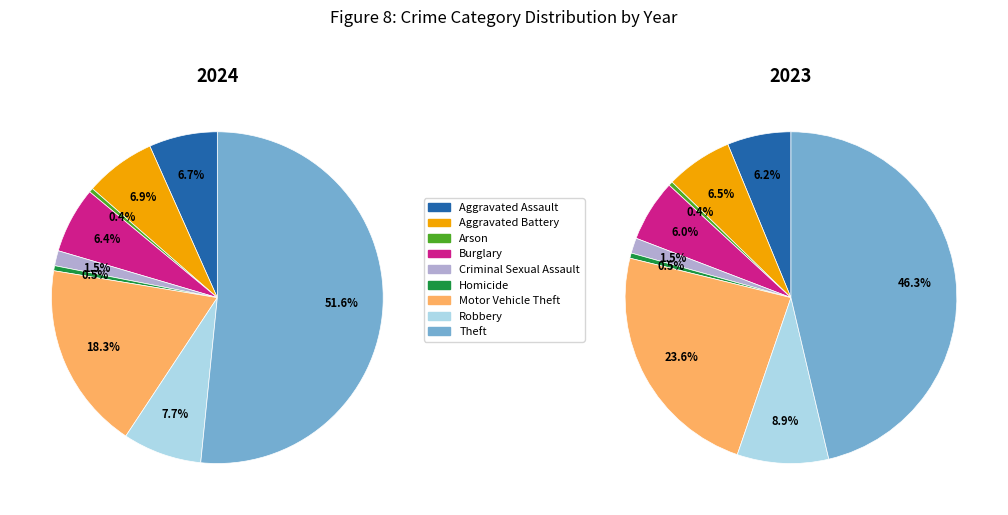

The Motor Vehicle Theft slice represents 5% of the pie. True or false?

False